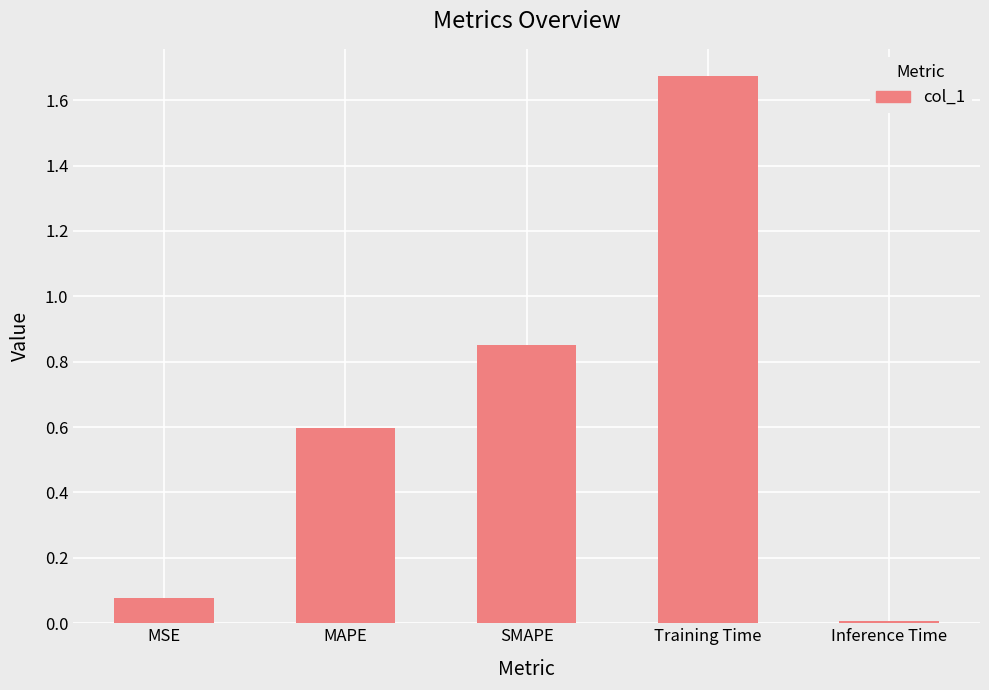

Rank the categories by value from lowest to highest.

Inference Time, MSE, MAPE, SMAPE, Training Time